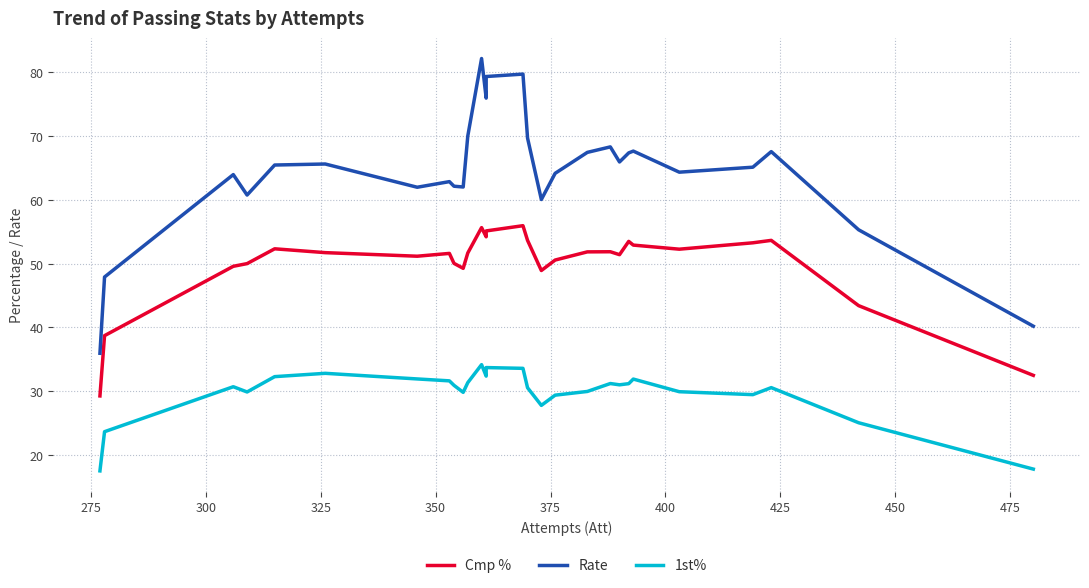

Reading left to right, transcribe all the data shown in this chart.

Cmp %: 29.3	38.7	49.6	50.0	52.3	51.7	51.2	51.6	50.0	49.3	51.7	55.6	54.2	55.1	55.9	53.6	48.9	50.6	51.8	51.9	51.4	53.5	52.9	52.3	53.3	53.6	43.4	32.5
Rate: 36.0	47.9	63.9	60.7	65.4	65.6	62.0	62.8	62.1	62.0	70.0	82.1	75.9	79.3	79.7	69.7	60.0	64.1	67.4	68.3	65.9	67.3	67.6	64.3	65.1	67.5	55.3	40.2
1st%: 17.5	23.7	30.7	29.9	32.3	32.8	31.9	31.6	30.9	29.8	31.4	34.2	32.4	33.7	33.6	30.6	27.8	29.4	30.0	31.2	31.0	31.2	31.9	29.9	29.5	30.6	25.1	17.8